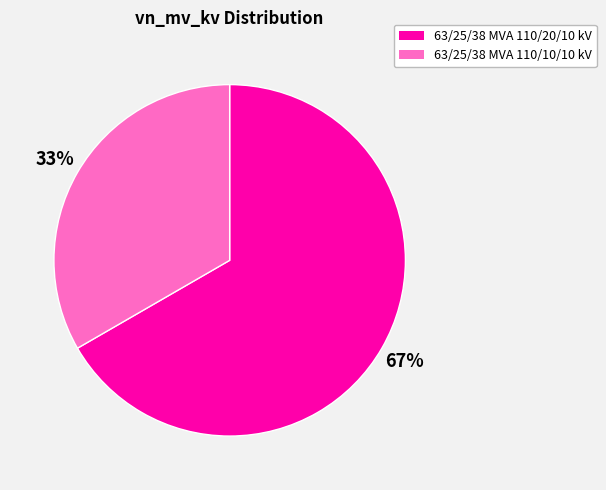

True or false: 63/25/38 MVA 110/10/10 kV accounts for 46% of the total.

False